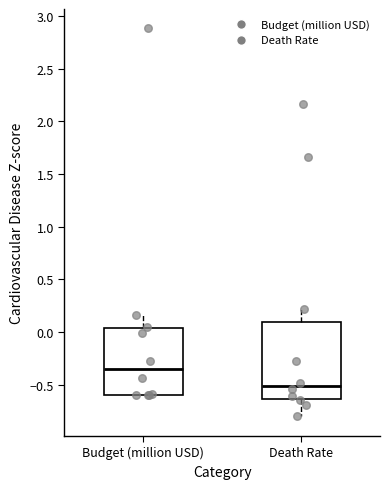

Reading left to right, read every box against the y-axis: the position of its median line, the range the box covers, and the ends of its whiskers. The values are not printed on the chart, so give them approximately, as read against the axis.

Budget (million USD): median -0.35, box -0.60 to 0.05, whiskers -0.60 to 0.15
Death Rate: median -0.50, box -0.65 to 0.10, whiskers -0.80 to 0.20